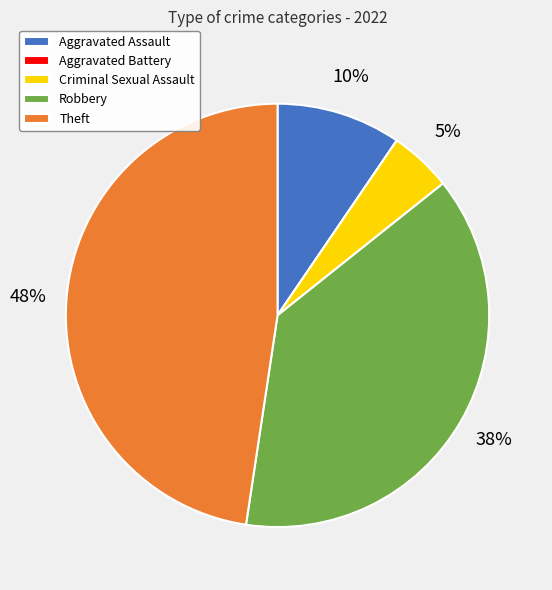

What percentage is the Theft slice, to the nearest percent?

48%